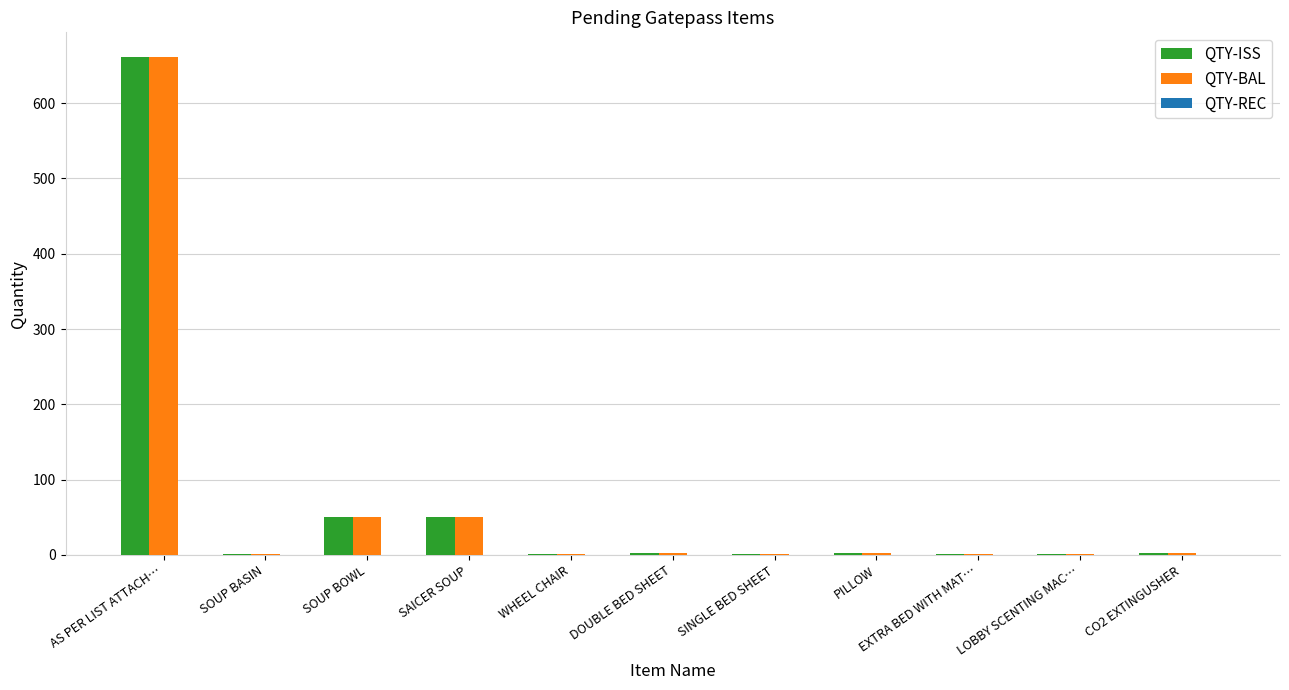

Is the value of QTY-ISS at CO2 EXTINGUSHER greater than the value of QTY-BAL at AS PER LIST ATTACH…?

No